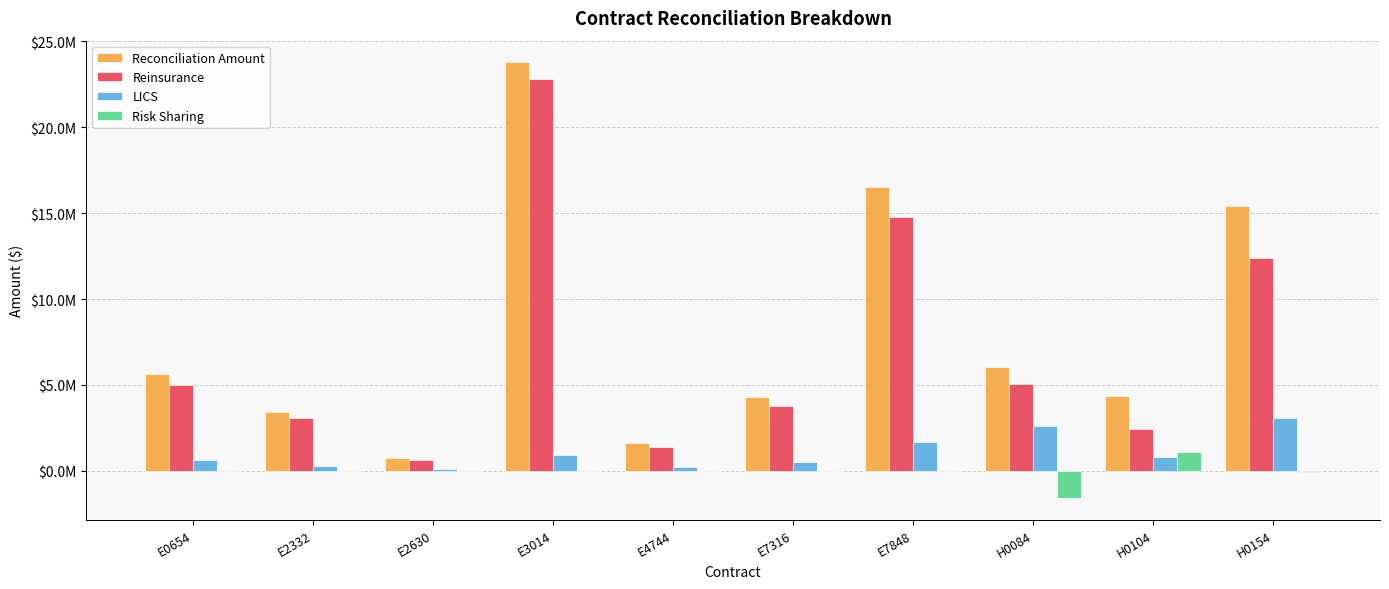

At which label does Reconciliation Amount reach its peak?

E3014